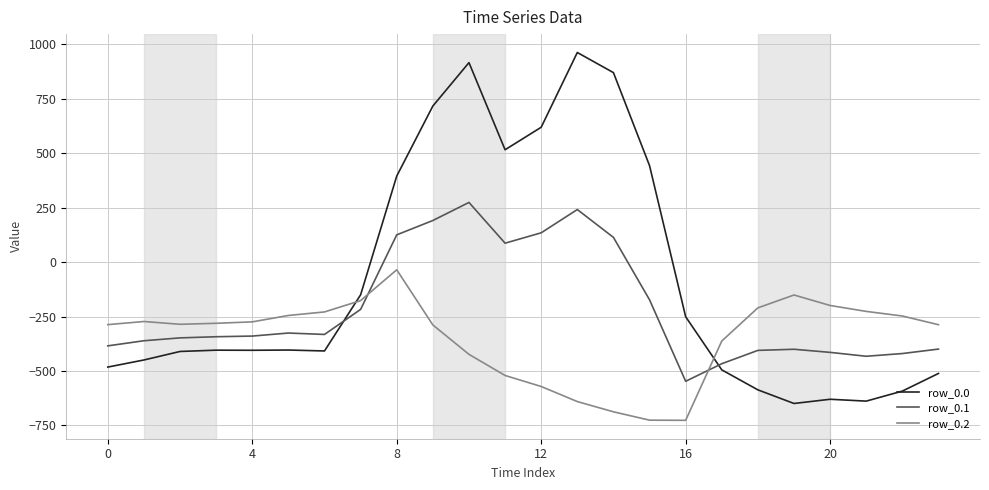

What is the difference between the maximum and minimum values in the row_0.1 series?

821.4